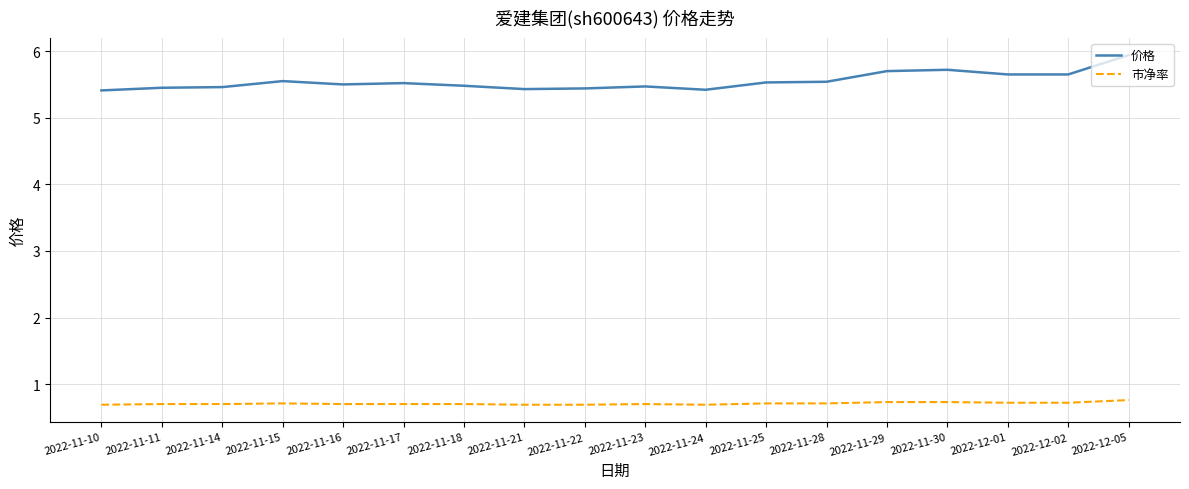

True or false: 市净率 and 价格 intersect in this chart.

False